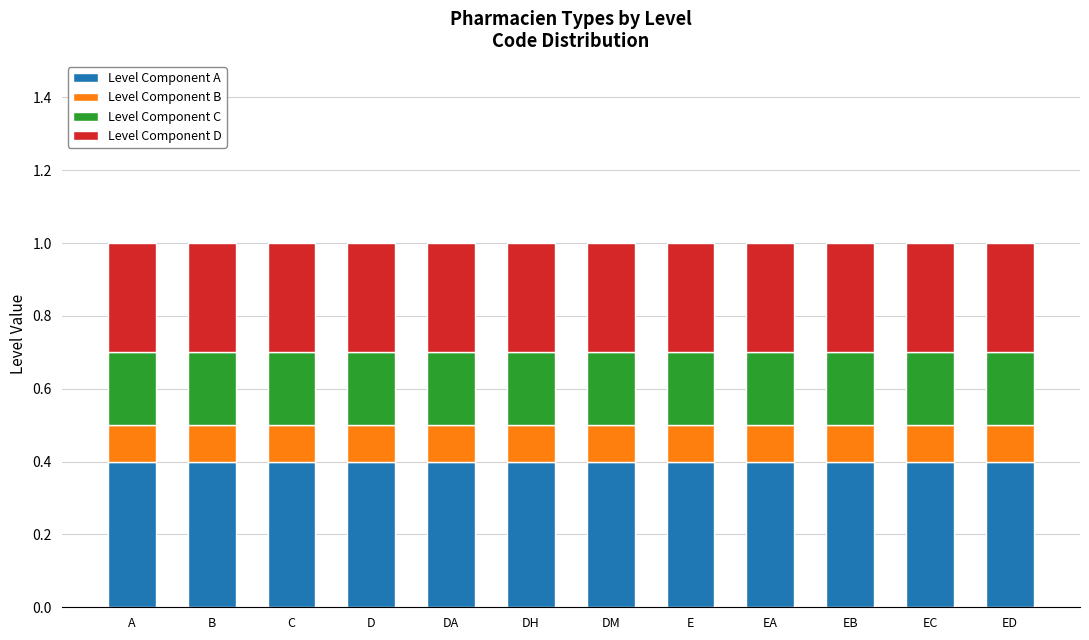

What is the sum of all Level Component A values?

4.8